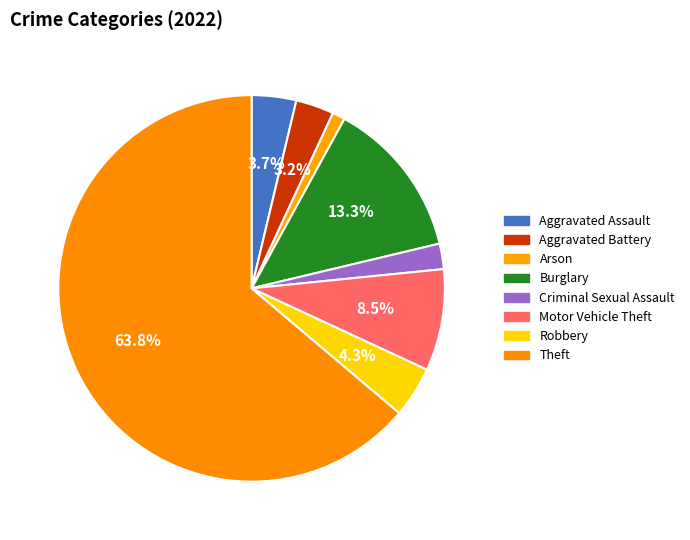

Does Theft account for over 50% of the chart?

Yes